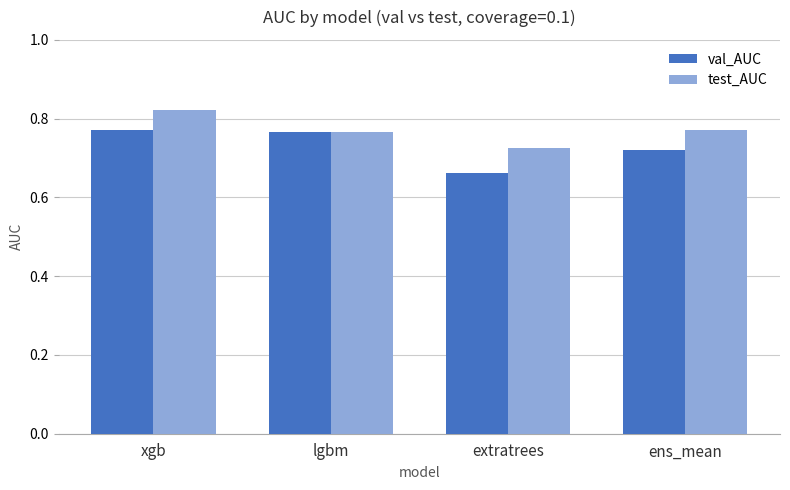

True or false: val_AUC has a value of 1.3 at xgb.

False